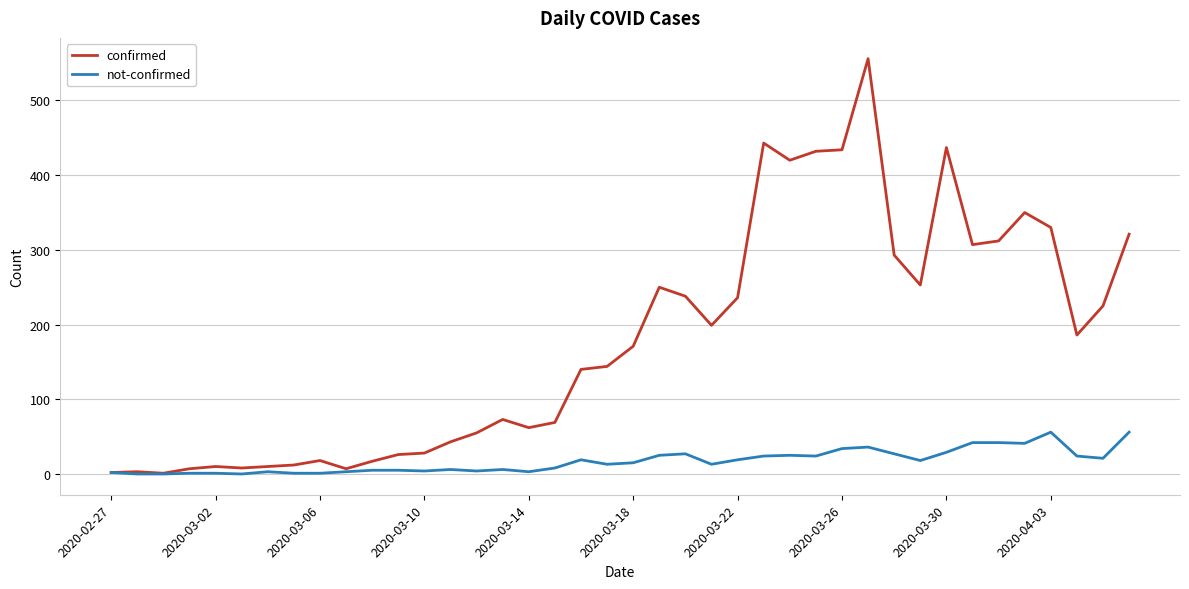

Rank the series by their maximum value, from highest to lowest.

confirmed, not-confirmed